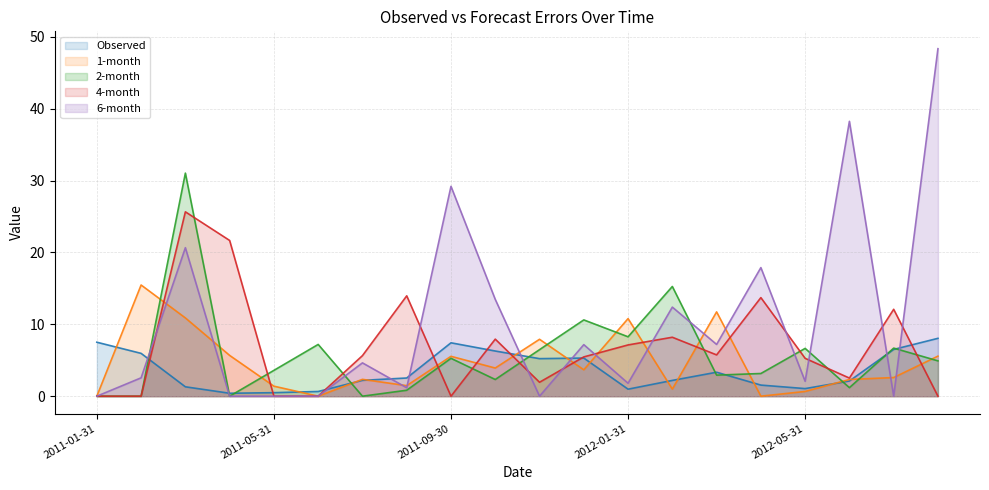

What is the sum of the Observed values at 2011-04-30 and 2012-07-31?

6.9